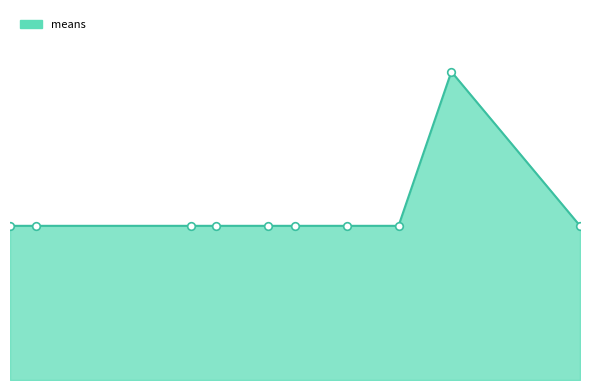

Is this an area chart (filled region under the line)?

Yes